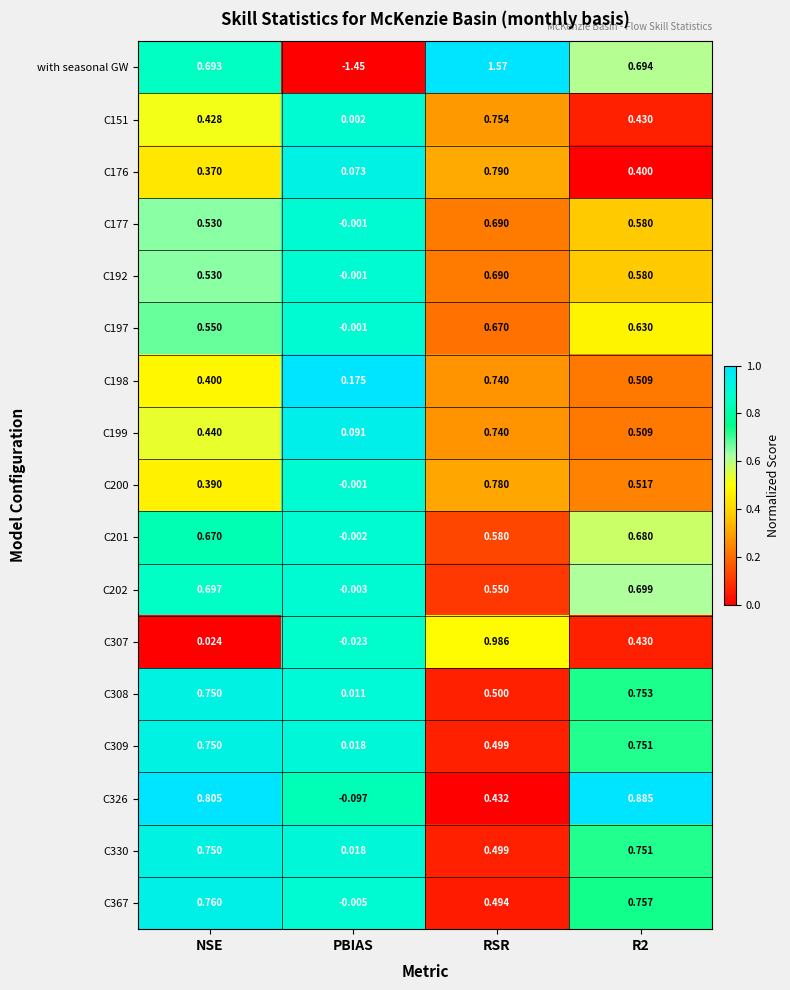

Which category has the lowest value across all series?

PBIAS